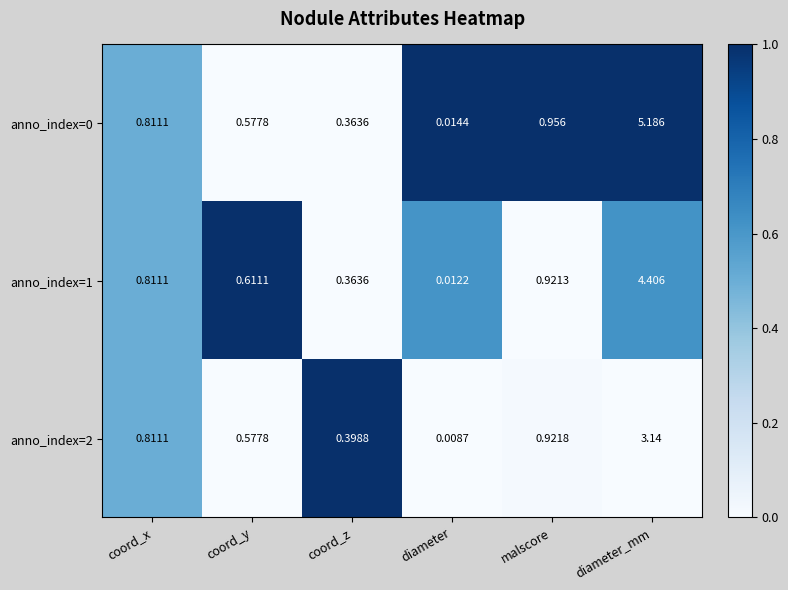

List the labels in order of anno_index=1 value, largest first.

diameter_mm, malscore, coord_x, coord_y, coord_z, diameter